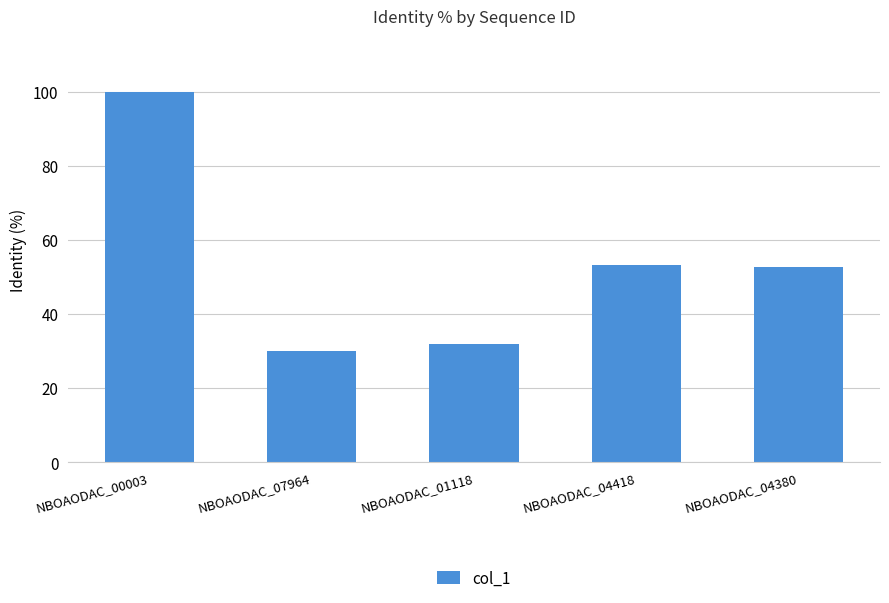

What is the label of the 3rd bar from the right?

NBOAODAC_01118